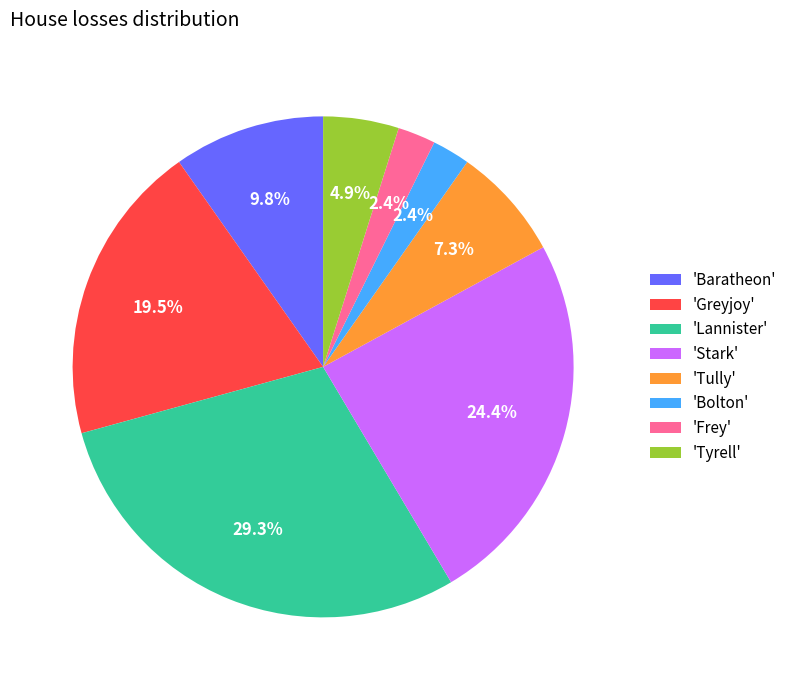

Which slice is the largest?

'Lannister'